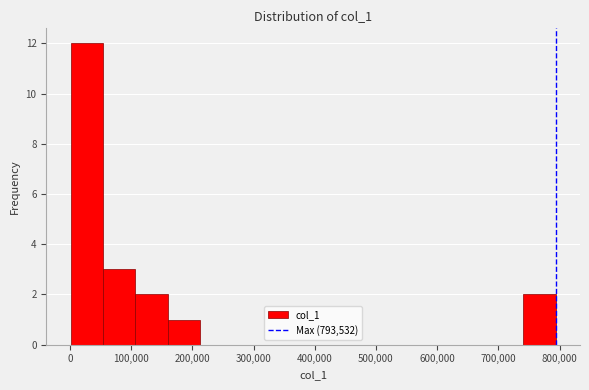

Reading left to right, list every bar in this chart as the range it spans on the x-axis followed by its height. Neither the bar edges nor the heights are printed on the chart, so give them approximately, as read against the axes.

0 to 50000: 12
50000 to 110000: 3
110000 to 160000: 2
160000 to 210000: 1
210000 to 260000: 0
260000 to 320000: 0
320000 to 370000: 0
370000 to 420000: 0
420000 to 480000: 0
480000 to 530000: 0
530000 to 580000: 0
580000 to 630000: 0
630000 to 690000: 0
690000 to 740000: 0
740000 to 790000: 2